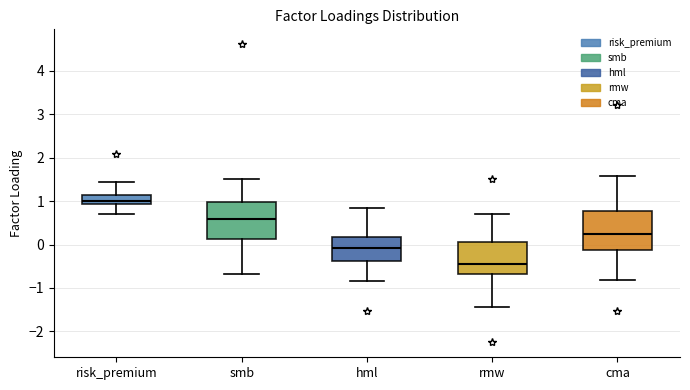

Reading left to right, read every box against the y-axis: the position of its median line, the range the box covers, and the ends of its whiskers. The values are not printed on the chart, so give them approximately, as read against the axis.

risk_premium: median 1.0, box 0.9 to 1.1, whiskers 0.7 to 1.4
smb: median 0.6, box 0.1 to 1.0, whiskers -0.7 to 1.5
hml: median -0.1, box -0.4 to 0.2, whiskers -0.8 to 0.8
rmw: median -0.5, box -0.7 to 0.1, whiskers -1.4 to 0.7
cma: median 0.2, box -0.1 to 0.8, whiskers -0.8 to 1.6